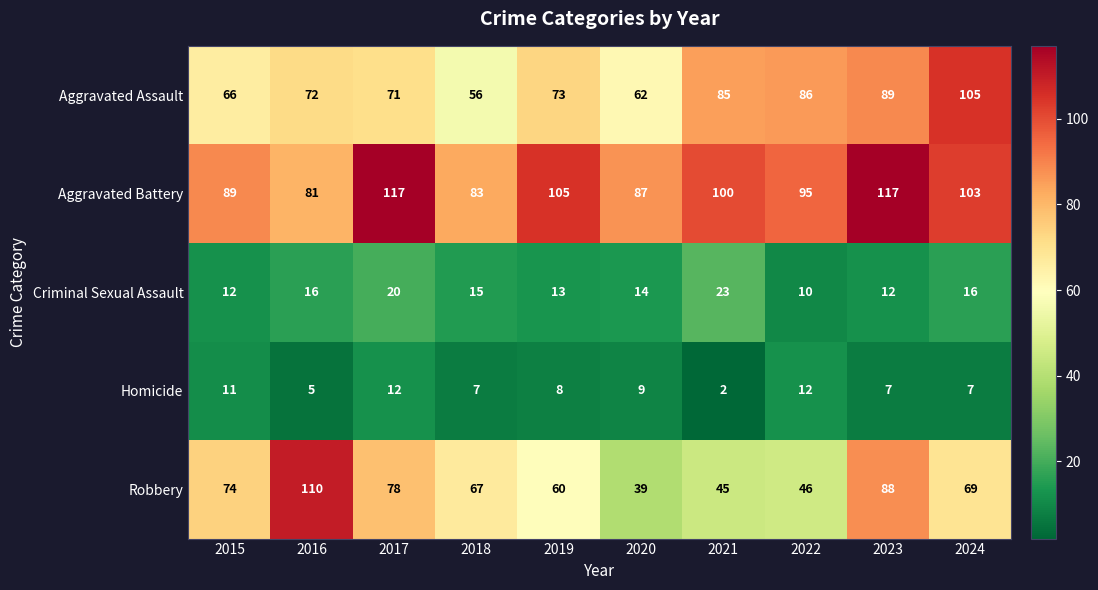

Rank the series by their maximum value, from highest to lowest.

Aggravated Battery, Robbery, Aggravated Assault, Criminal Sexual Assault, Homicide